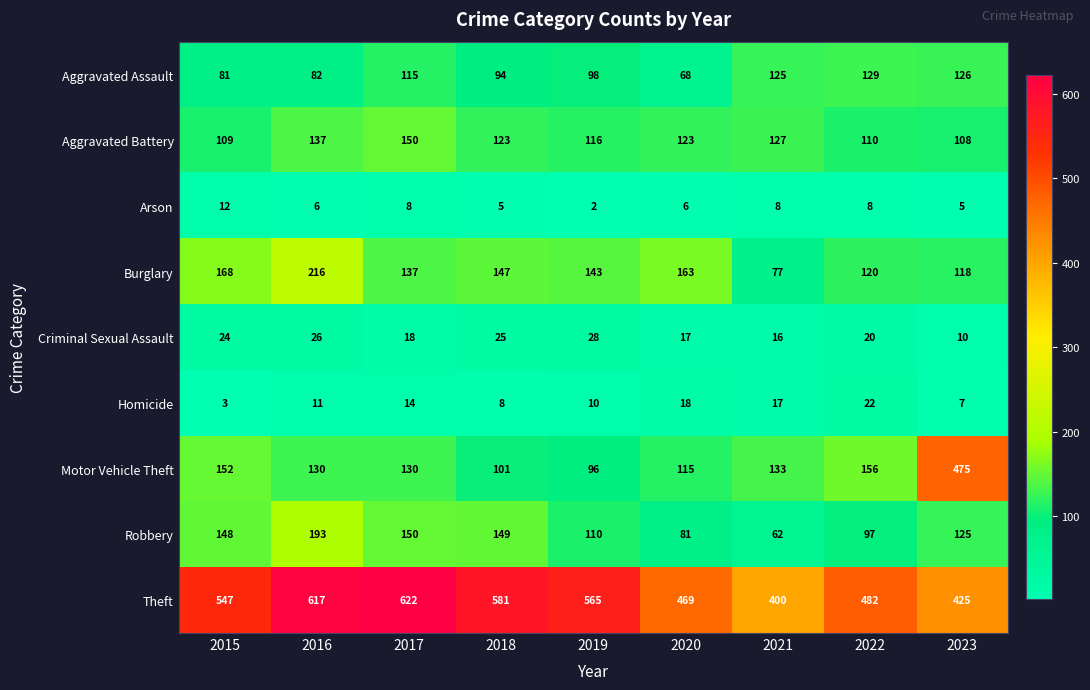

Which series has the largest total across all categories?

Theft